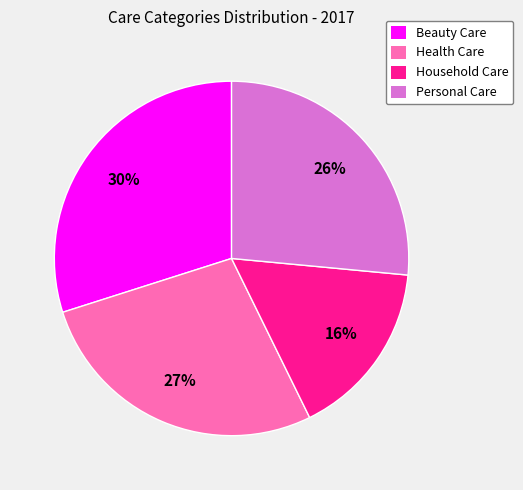

Combined, do Personal Care and Health Care account for over 50%?

Yes